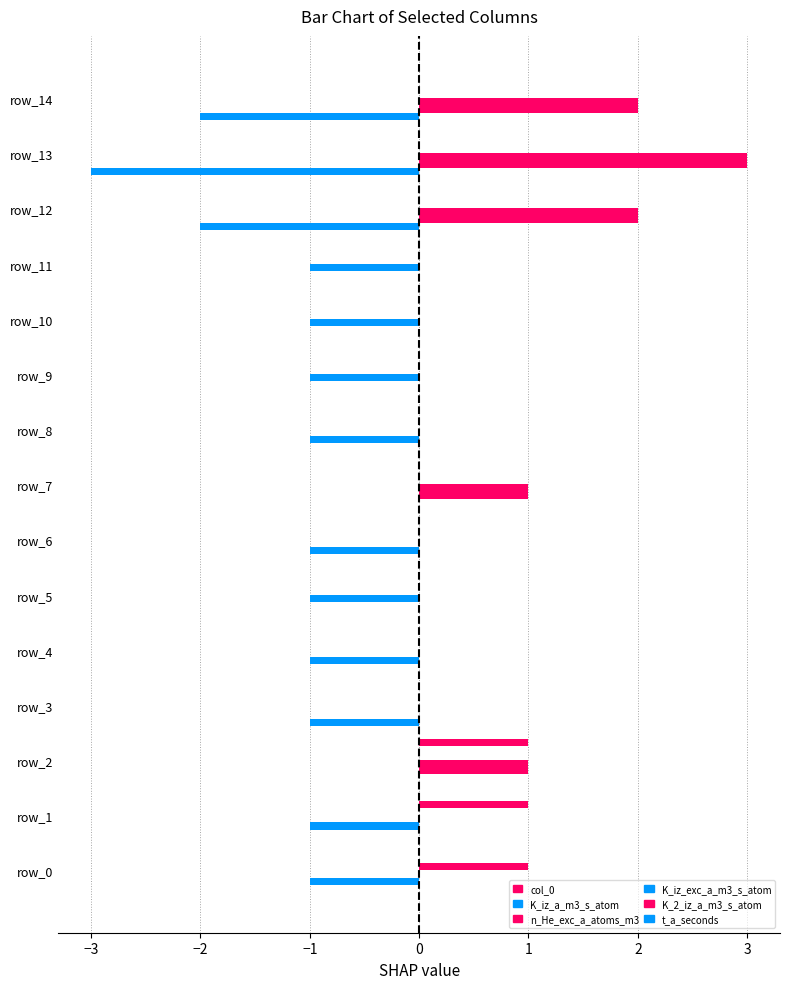

What position from the left is 2?

7